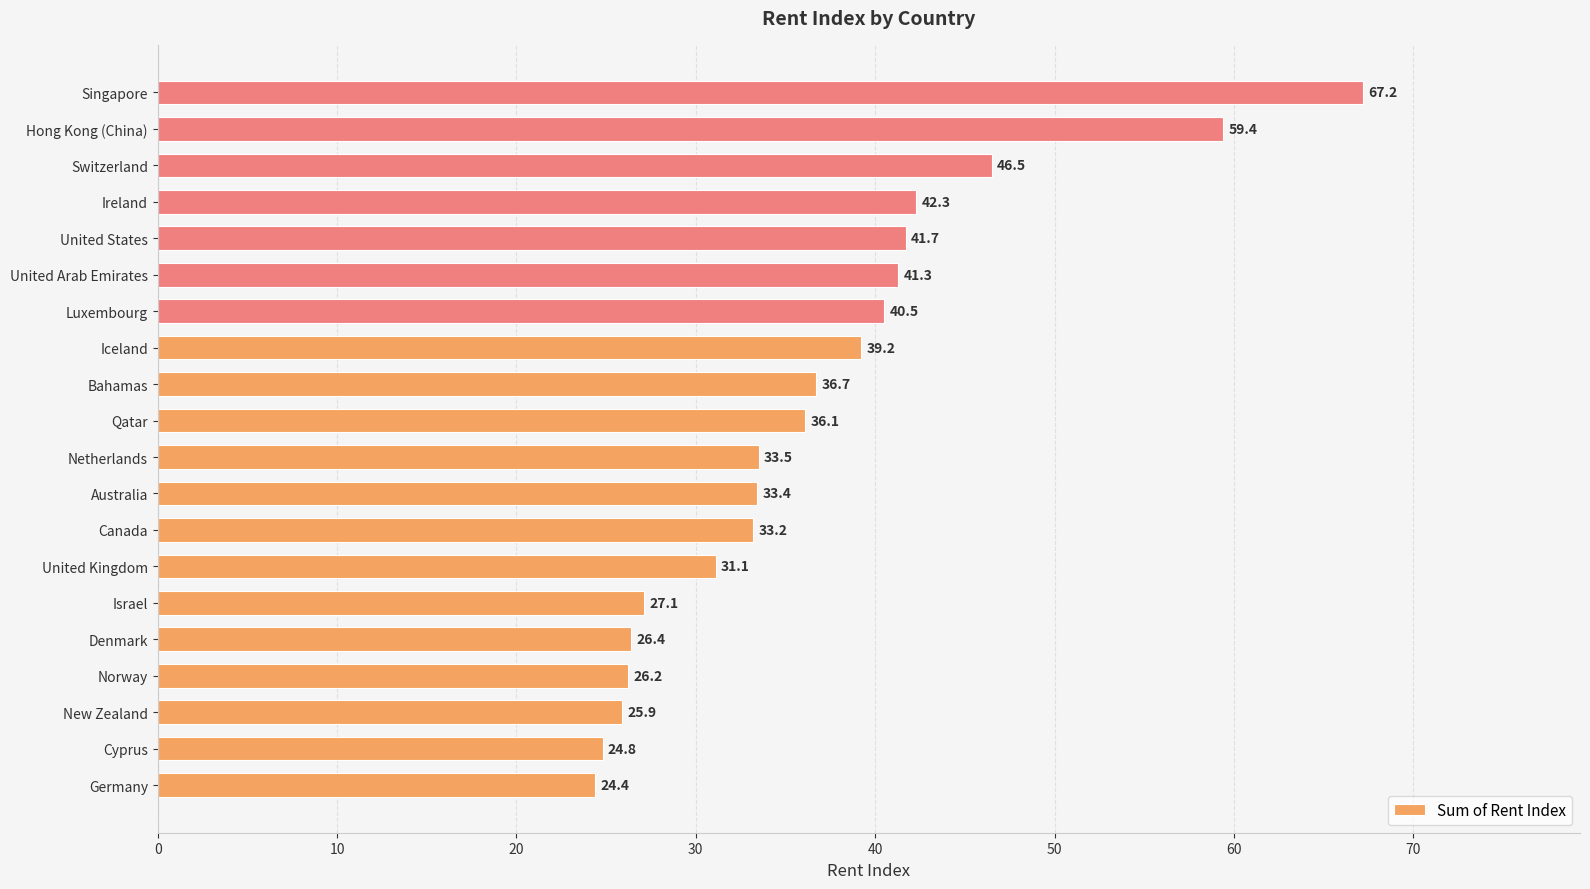

Reading bottom to top, transcribe all the data shown in this chart.

24.4	24.8	25.9	26.2	26.4	27.1	31.1	33.2	33.4	33.5	36.1	36.7	39.2	40.5	41.3	41.7	42.3	46.5	59.4	67.2